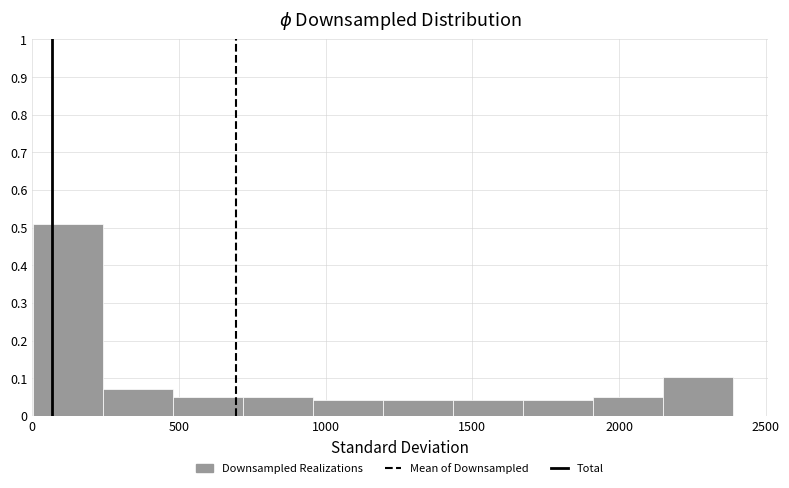

What is the height of the bar covering 2150 to 2400 on the x-axis? Neither the bar edges nor the heights are printed on the chart, so give them approximately, as read against the axes.

0.10